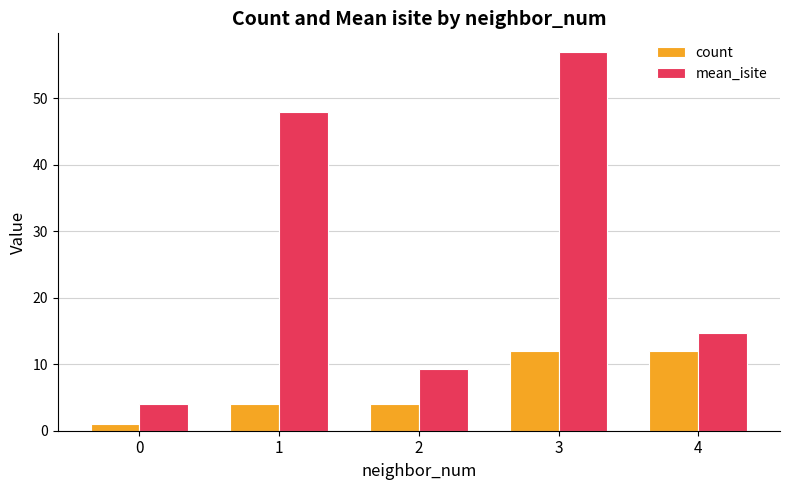

How many distinct data groups are displayed?

2